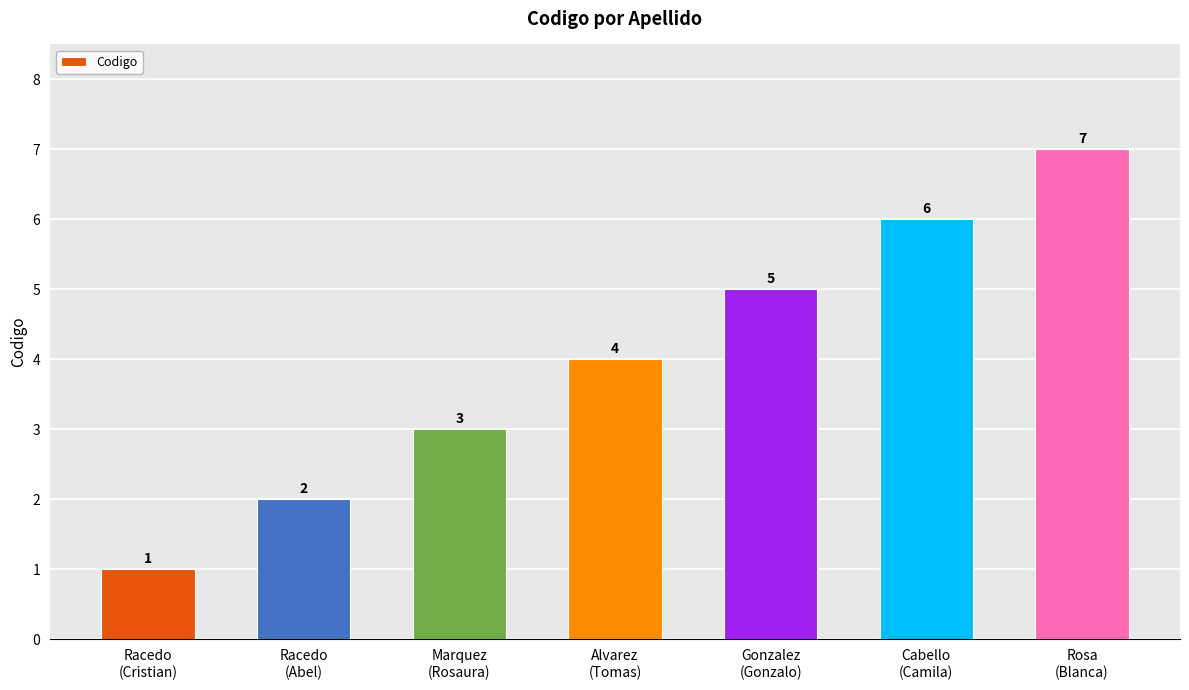

Count the values in the range 2 to 6.

5